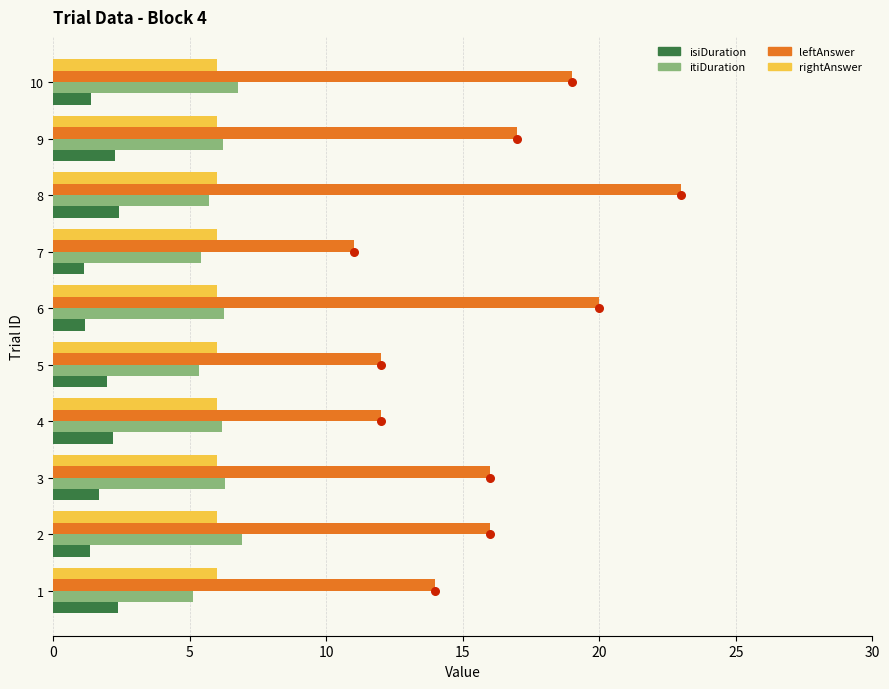

Which series has the largest total across all categories?

leftAnswer